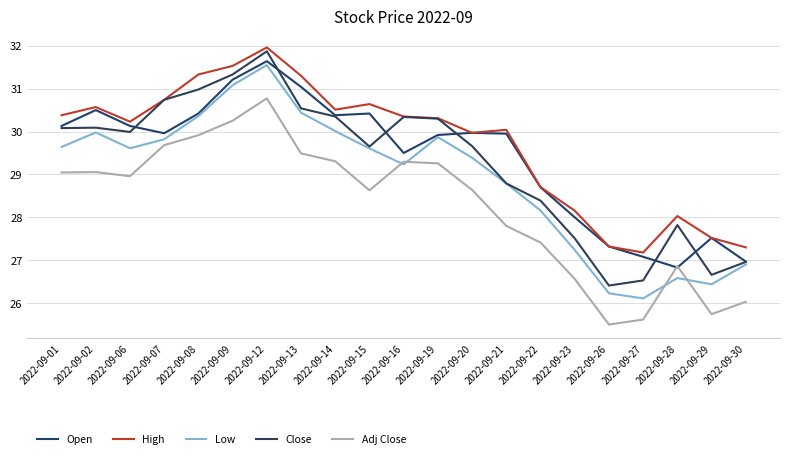

How many lines are shown in the chart?

5